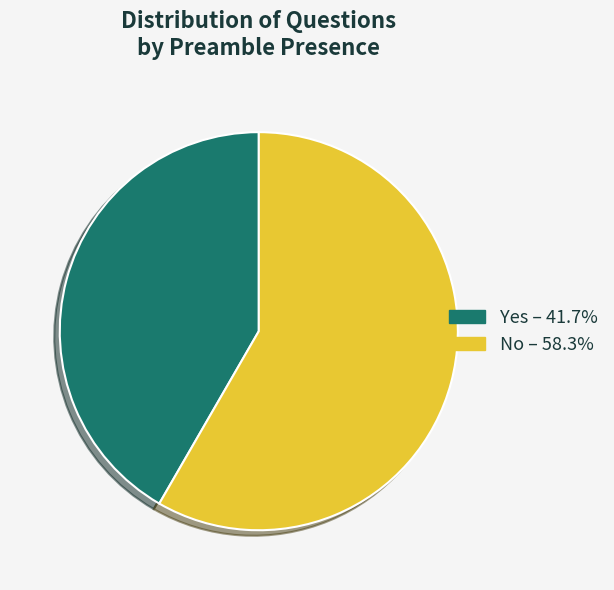

Combined, do No – 58.3% and Yes – 41.7% account for over 50%?

Yes